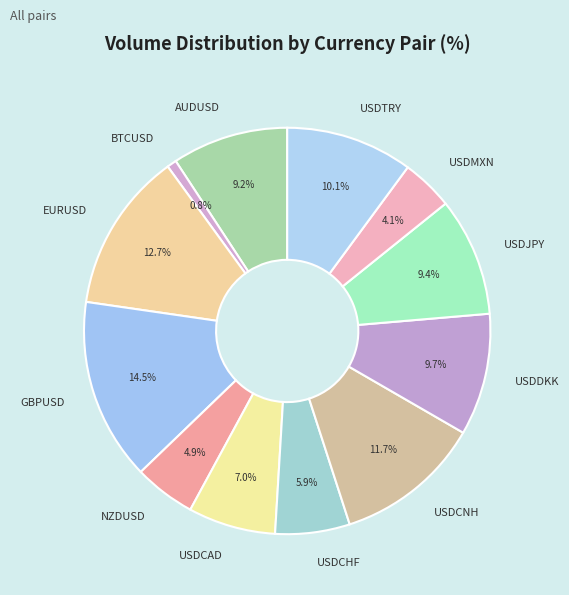

What is the smallest slice in the pie chart?

BTCUSD